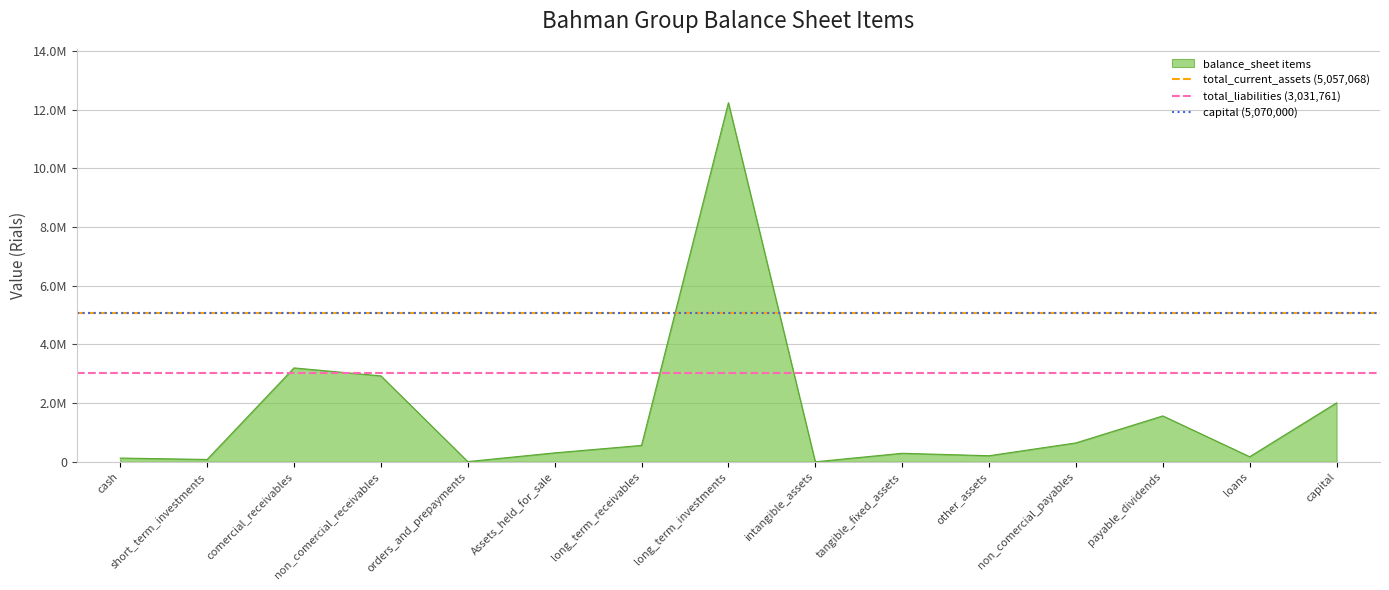

How many lines are shown in the chart?

3